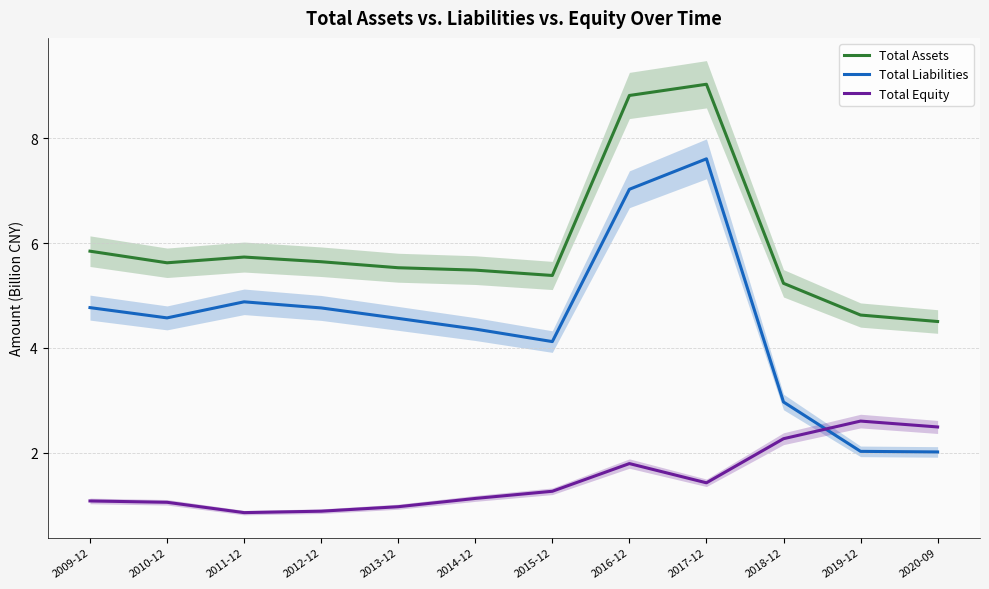

In Total Liabilities, how many points are lower than both neighbors (excluding endpoints)?

2